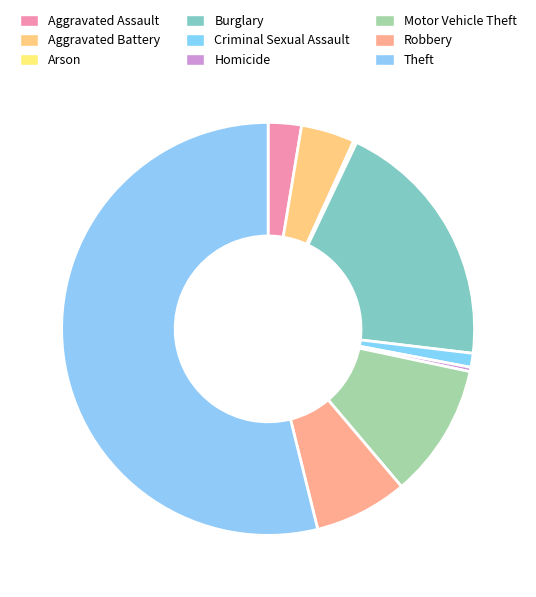

True or false: Motor Vehicle Theft accounts for 5% of the total.

False